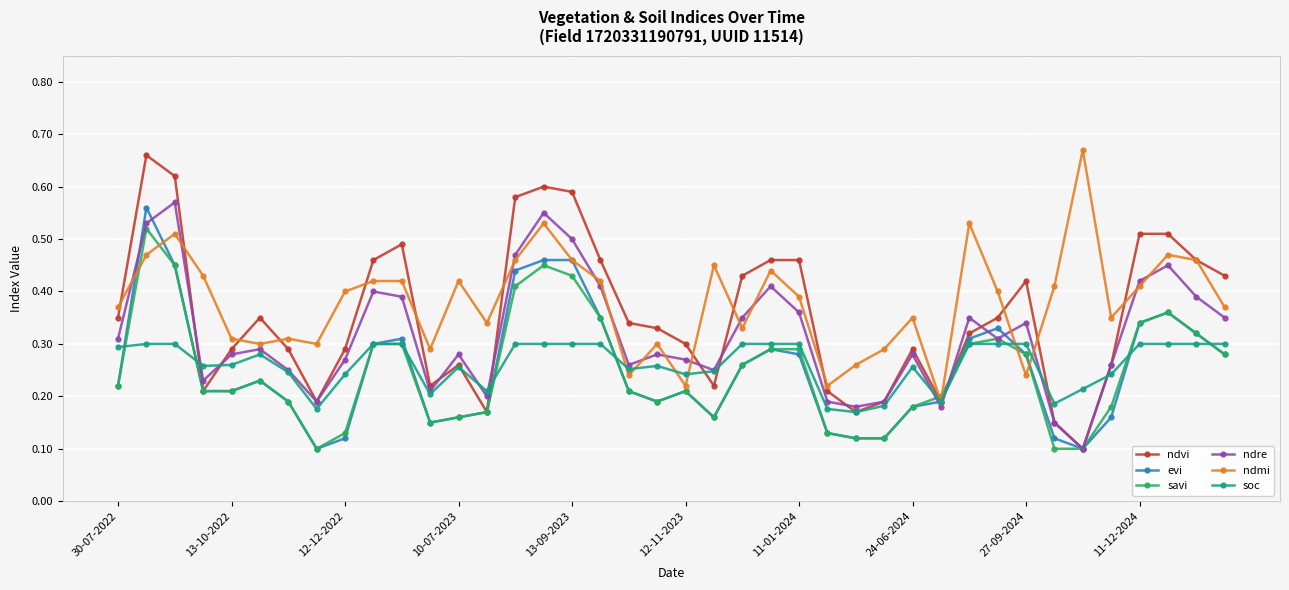

Which series has the largest range (max minus min)?

ndvi